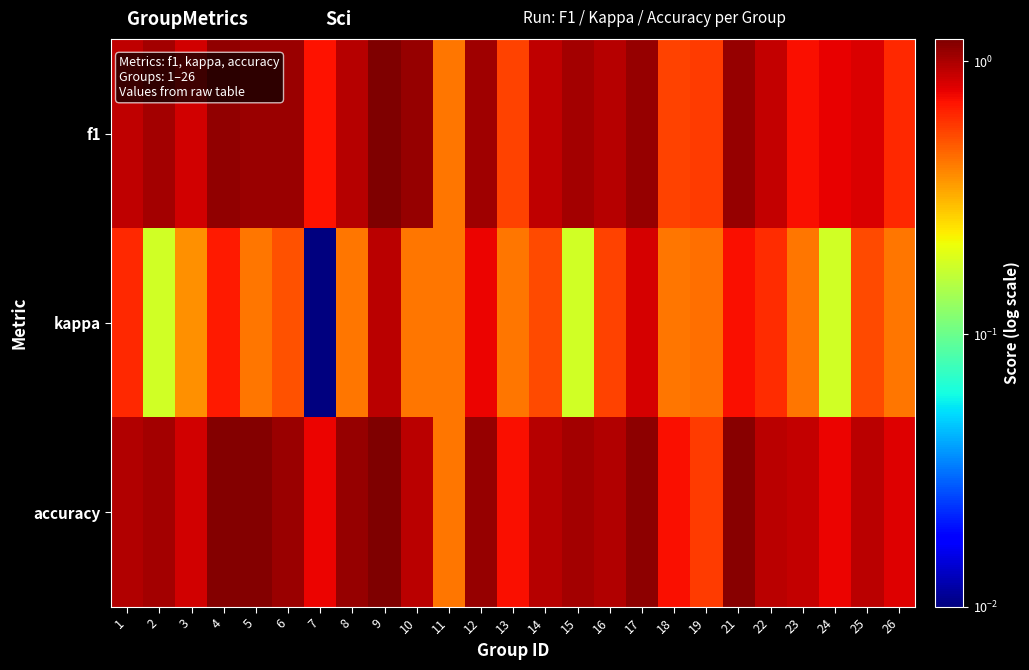

Between 15 and 19, which series saw the biggest shift?

f1